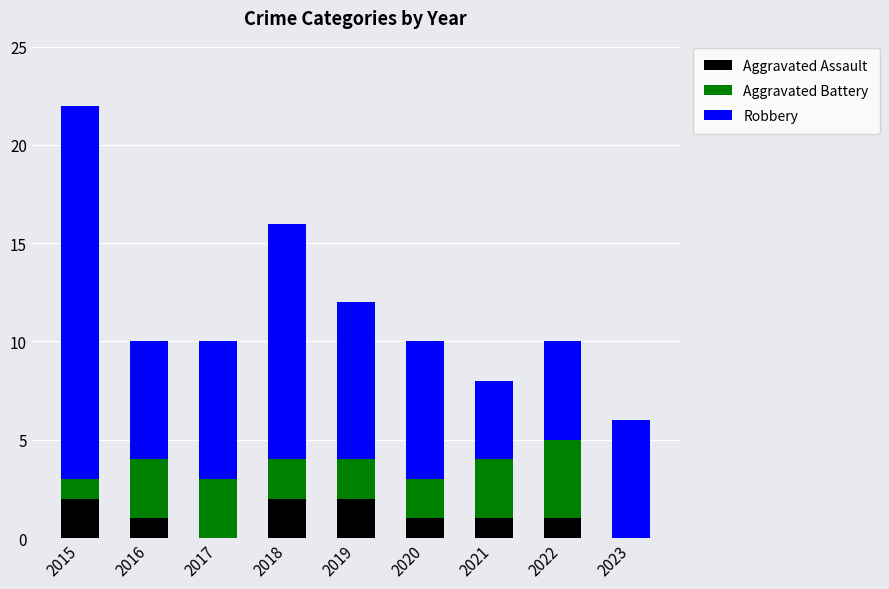

Reading right to left, list the values for the Aggravated Assault series.

2023=0	2022=1	2021=1	2020=1	2019=2	2018=2	2017=0	2016=1	2015=2